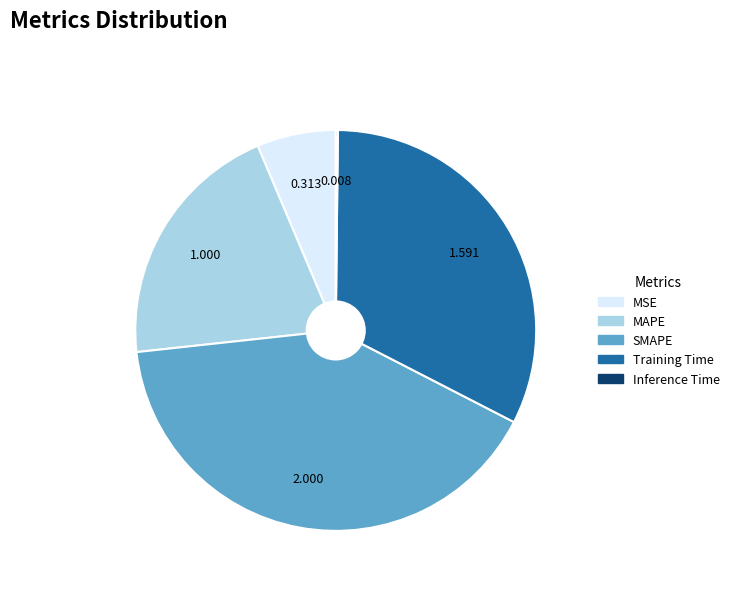

Is there a majority slice in this chart?

No